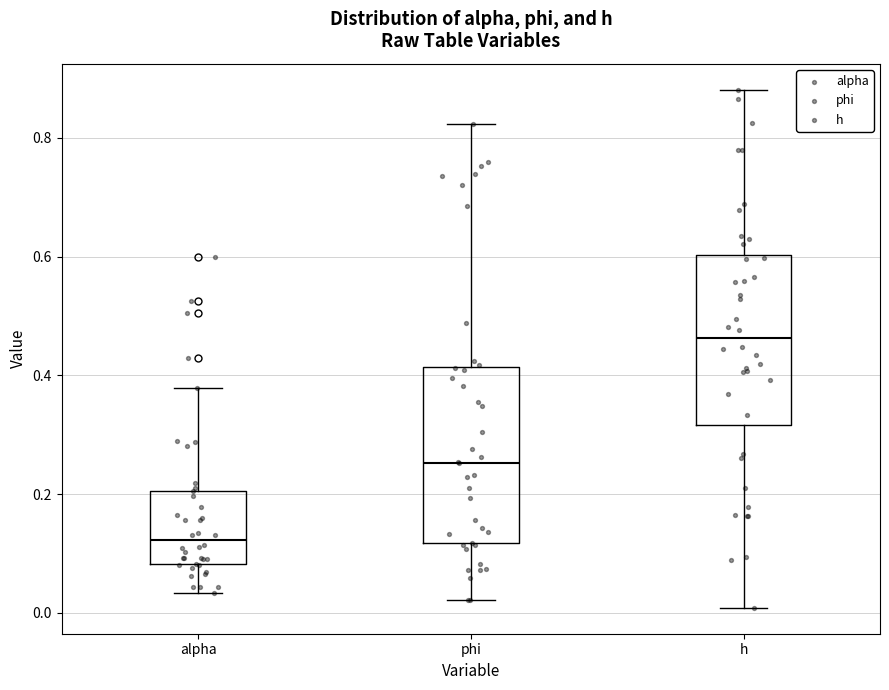

Where is the upper edge of the box for alpha on the y-axis? The values are not printed on the chart, so give them approximately, as read against the axis.

0.20